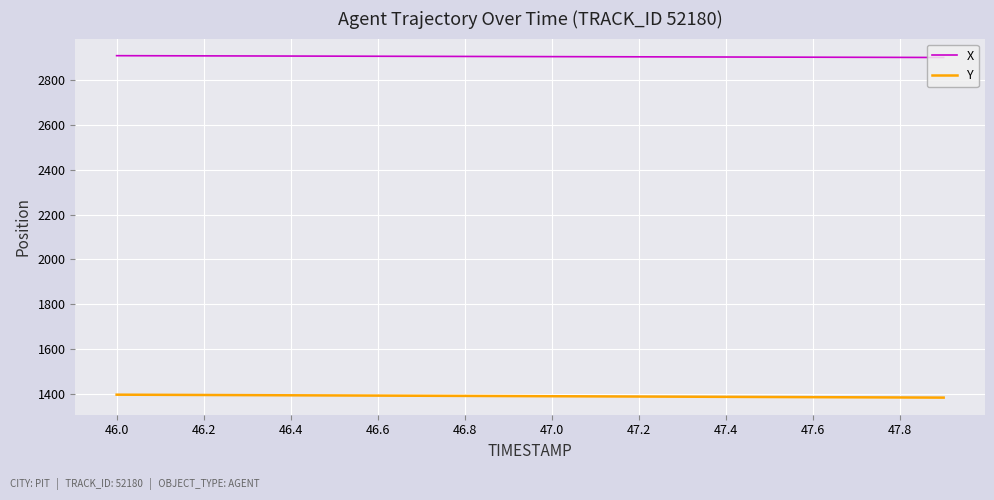

True or false: X and Y intersect in this chart.

False